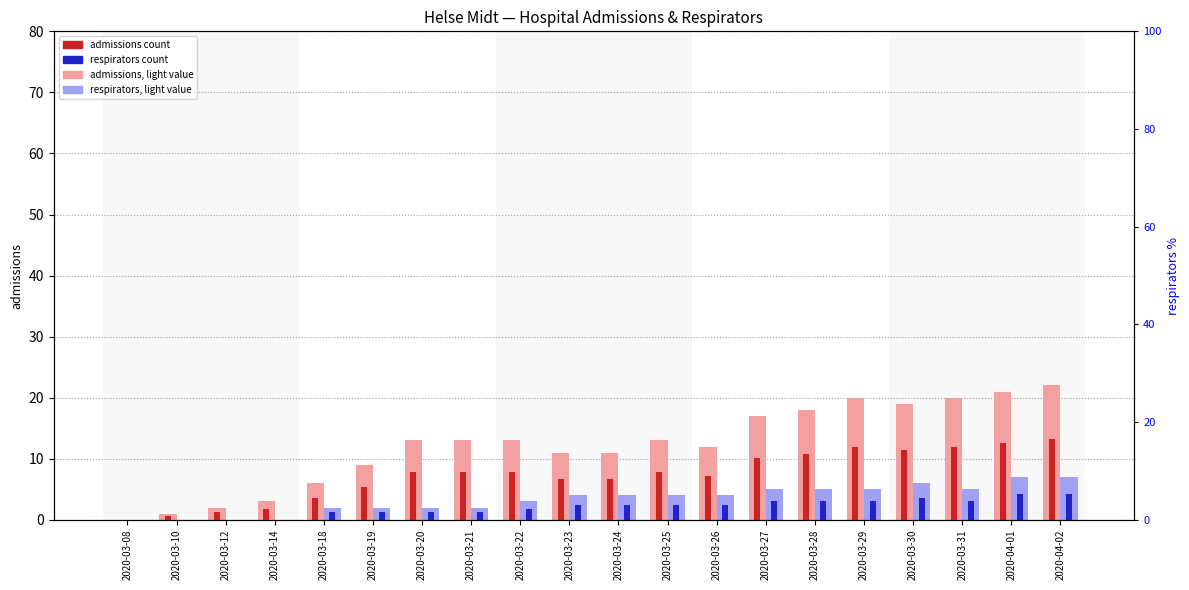

What is the approximate value of respirators at 2020-03-22?

1.8